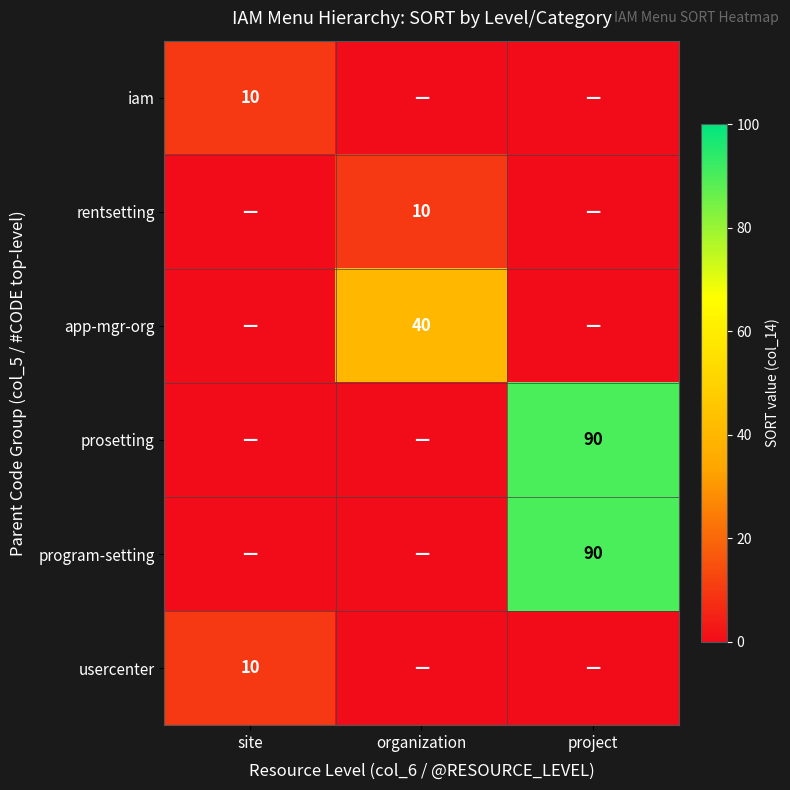

Is it true that app-mgr-org equals 40 at organization?

True